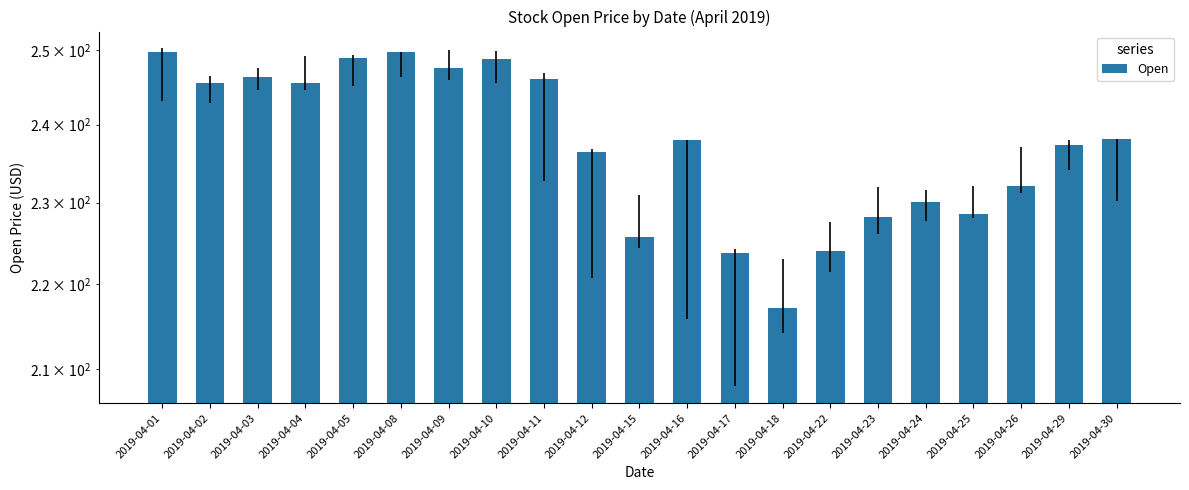

Does the chart contain any negative values?

No